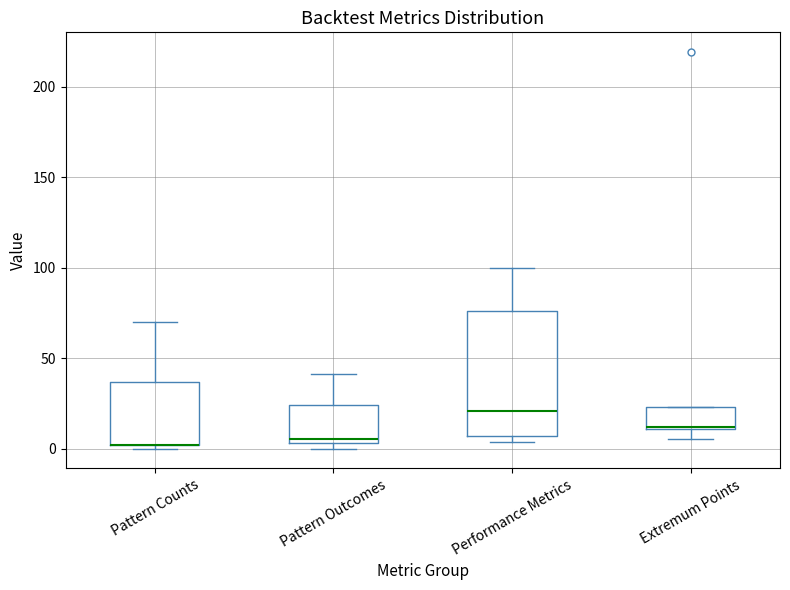

Reading left to right, transcribe this box plot: for each box, give where its median line is, the range the box spans, and where its two whiskers end, as read against the y-axis. The values are not printed on the chart, so give them approximately, as read against the axis.

Pattern Counts: median 0 (drawn on the box's lower edge), box 0 to 35, whiskers 0 (just below the box's lower edge) to 70
Pattern Outcomes: median 5 (just above the box's lower edge), box 5 to 25, whiskers 0 to 40
Performance Metrics: median 20, box 5 to 75, whiskers 5 (just below the box's lower edge) to 100
Extremum Points: median 10, box 10 to 25, whiskers 5 to 25